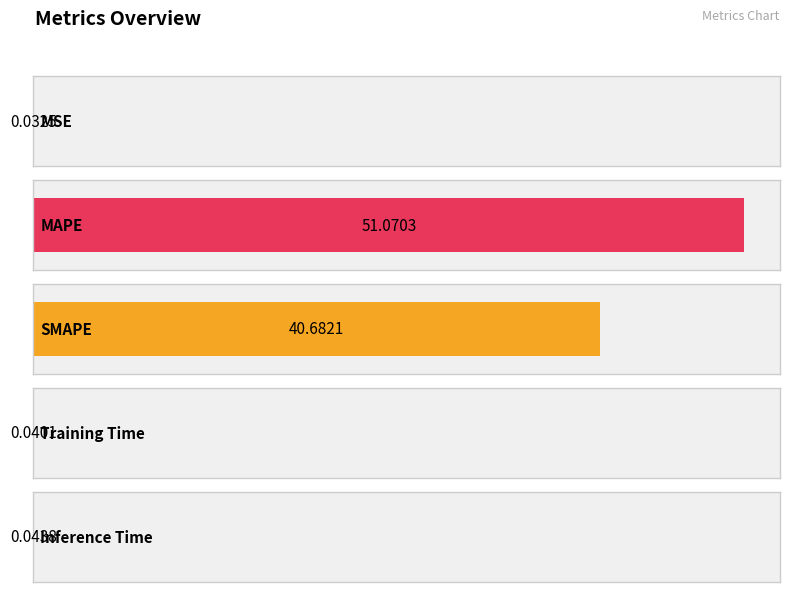

List the labels in order of value, largest first.

MAPE, SMAPE, Inference Time, Training Time, MSE